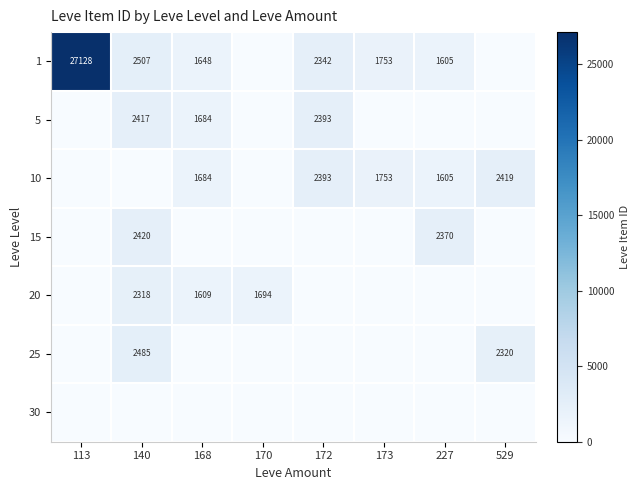

What is the difference between the 10 values at 168 and 172?

709